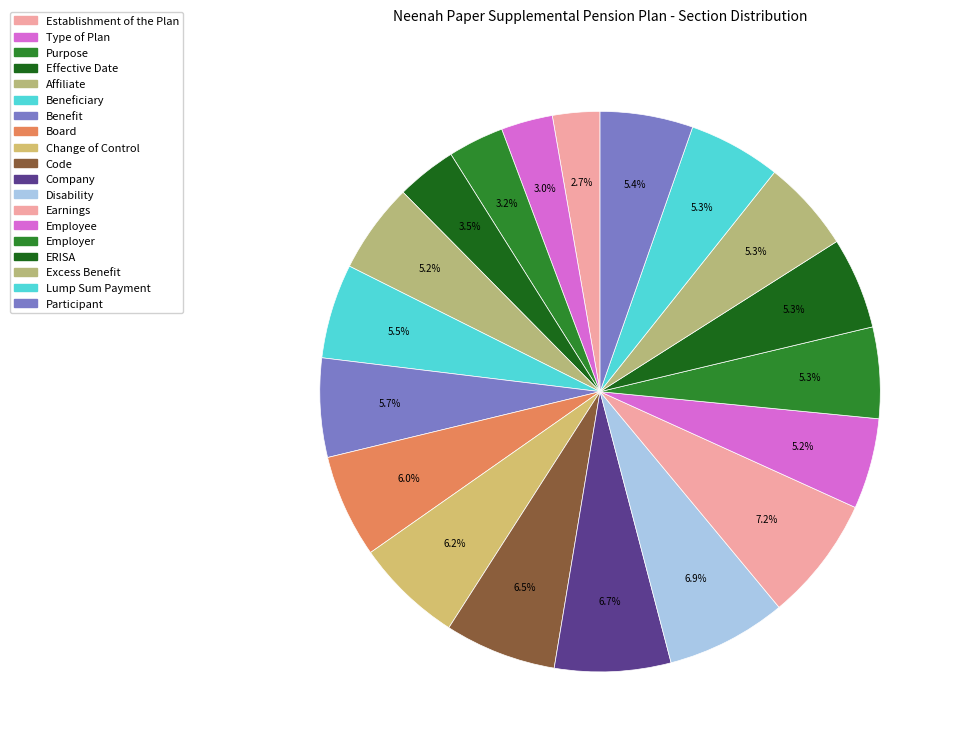

How many segments does this pie chart have?

19